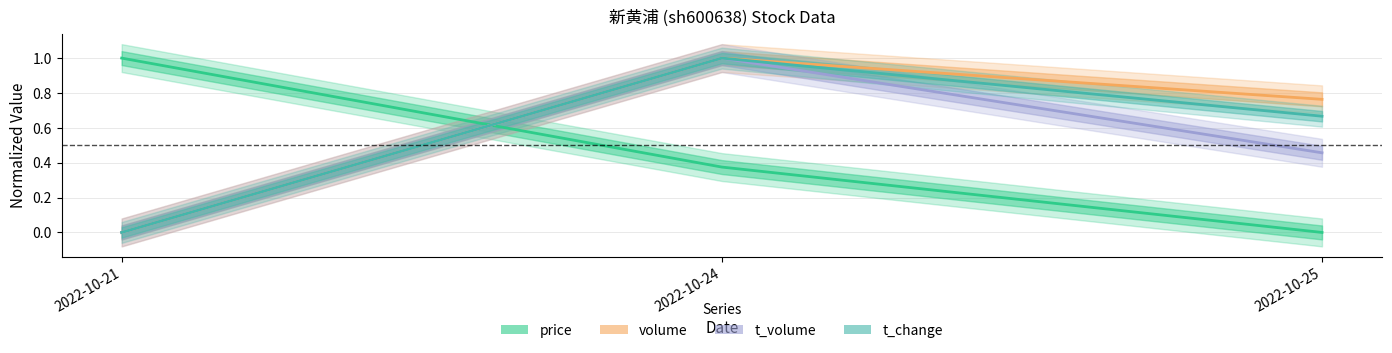

What is the difference between the maximum and minimum values in the volume series?

1.0